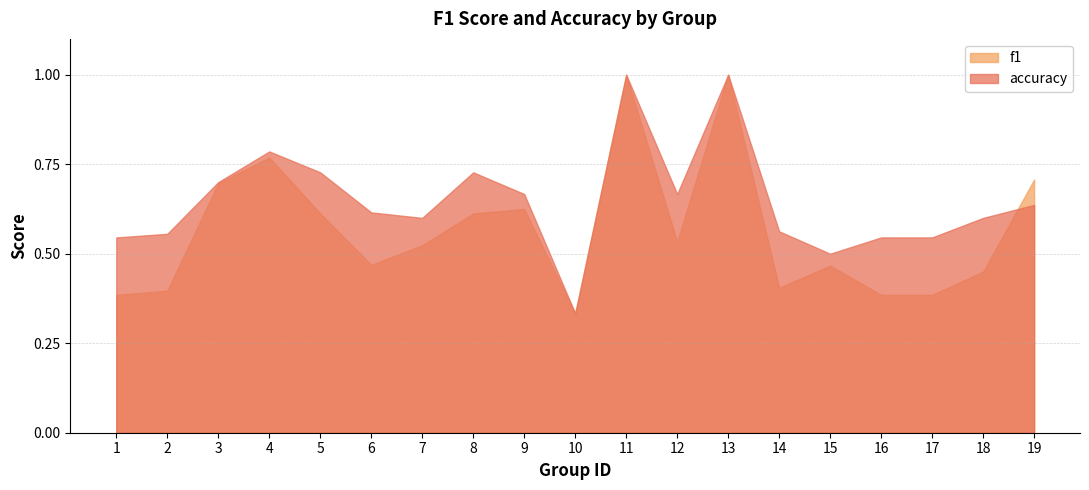

List the series in order of their peak value, lowest first.

f1, accuracy